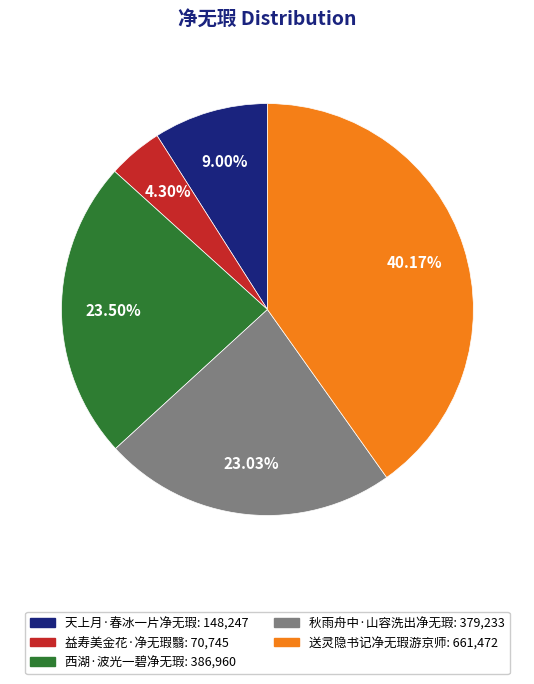

To the nearest percent, what is the combined percentage of 秋雨舟中·山容洗出净无瑕 and 西湖·波光一碧净无瑕?

47%